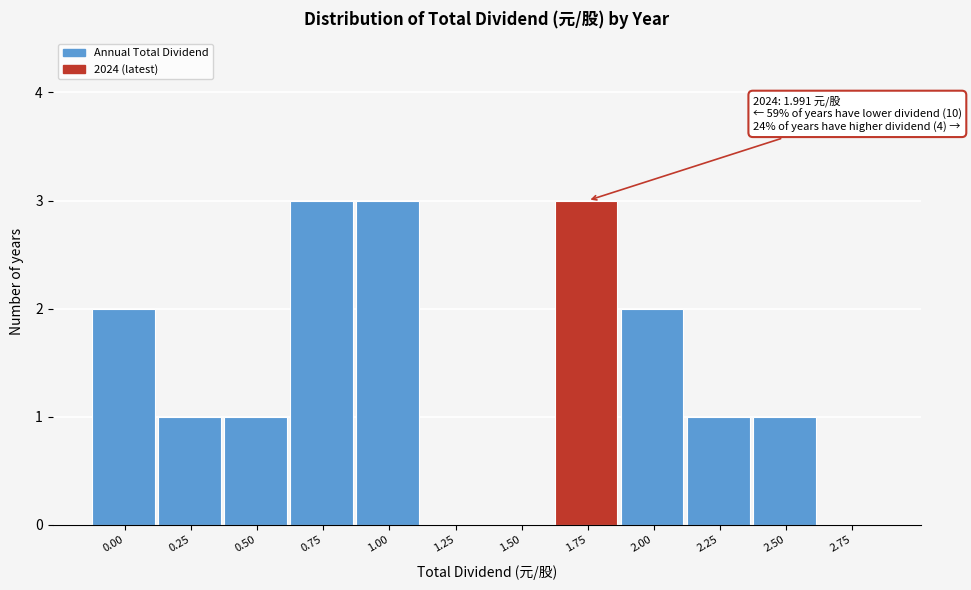

Reading right to left, transcribe all the data shown in this chart.

2.75=0	2.50=1	2.25=1	2.00=2	1.75=3	1.50=0	1.25=0	1.00=3	0.75=3	0.50=1	0.25=1	0.00=2